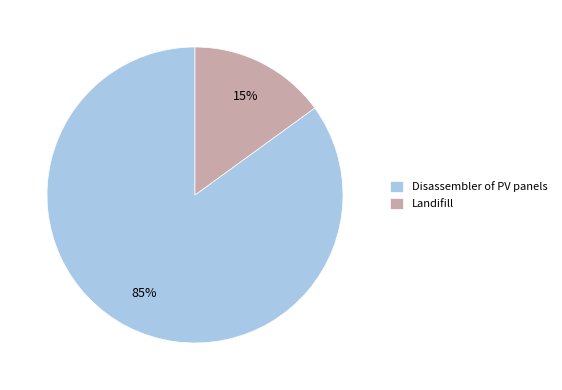

Do Disassembler of PV panels and Landifill together represent more than half of the pie?

Yes